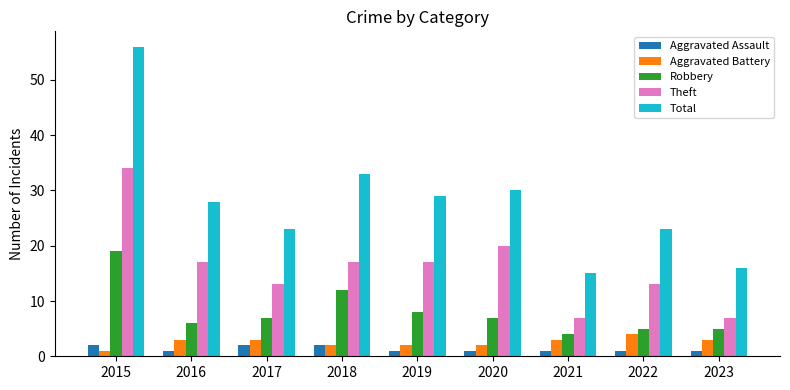

Rank the series at 2017 from highest to lowest value.

Total, Theft, Robbery, Aggravated Battery, Aggravated Assault